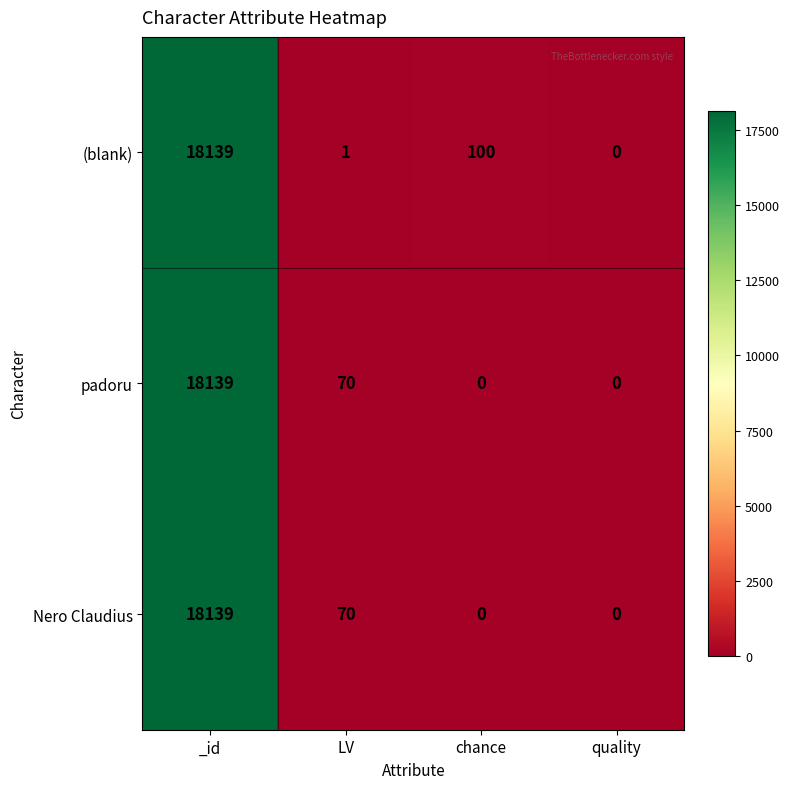

Reading left to right, transcribe all the data shown in this chart.

(blank): _id=18139	LV=1	chance=100	quality=0
padoru: _id=18139	LV=70	chance=0	quality=0
Nero Claudius: _id=18139	LV=70	chance=0	quality=0